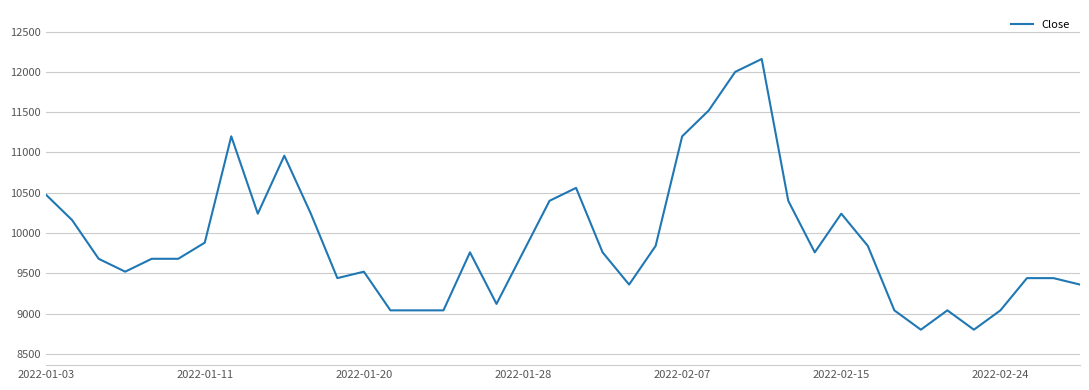

How many values are below 9760?

19